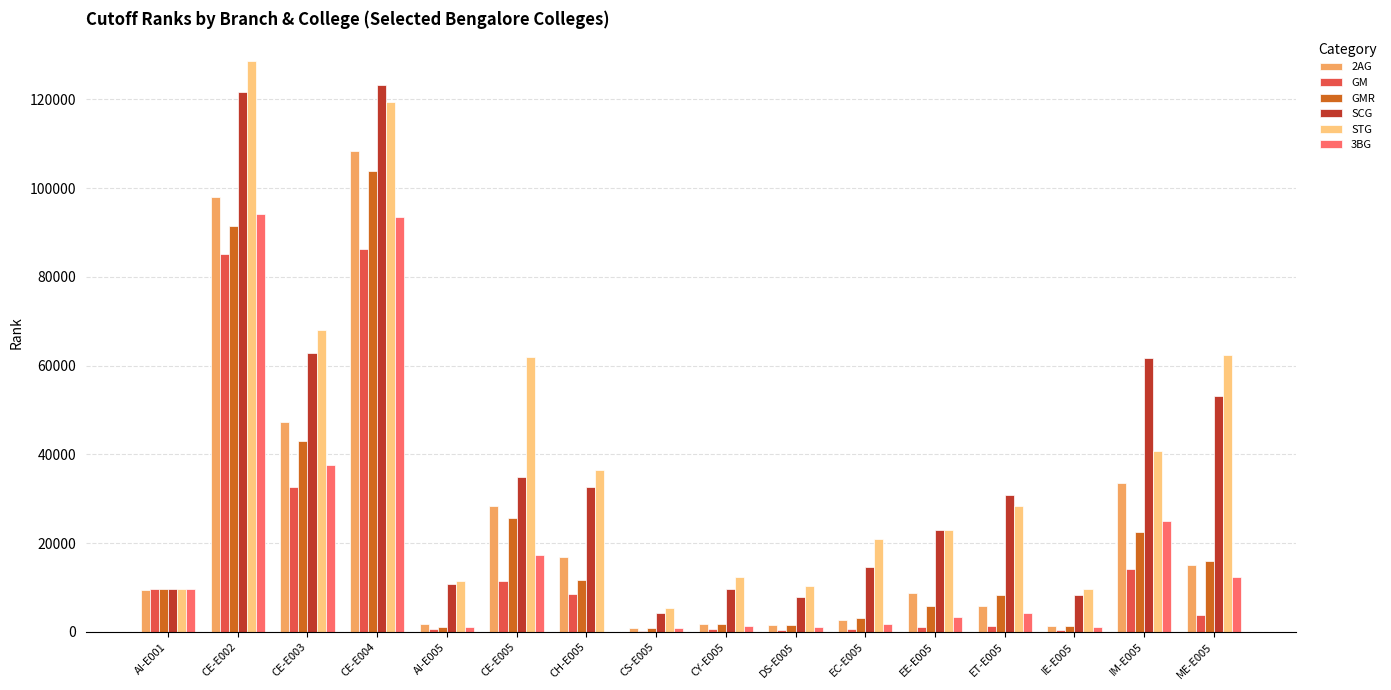

Between CY-E005 and IM-E005, which series saw the biggest shift?

SCG